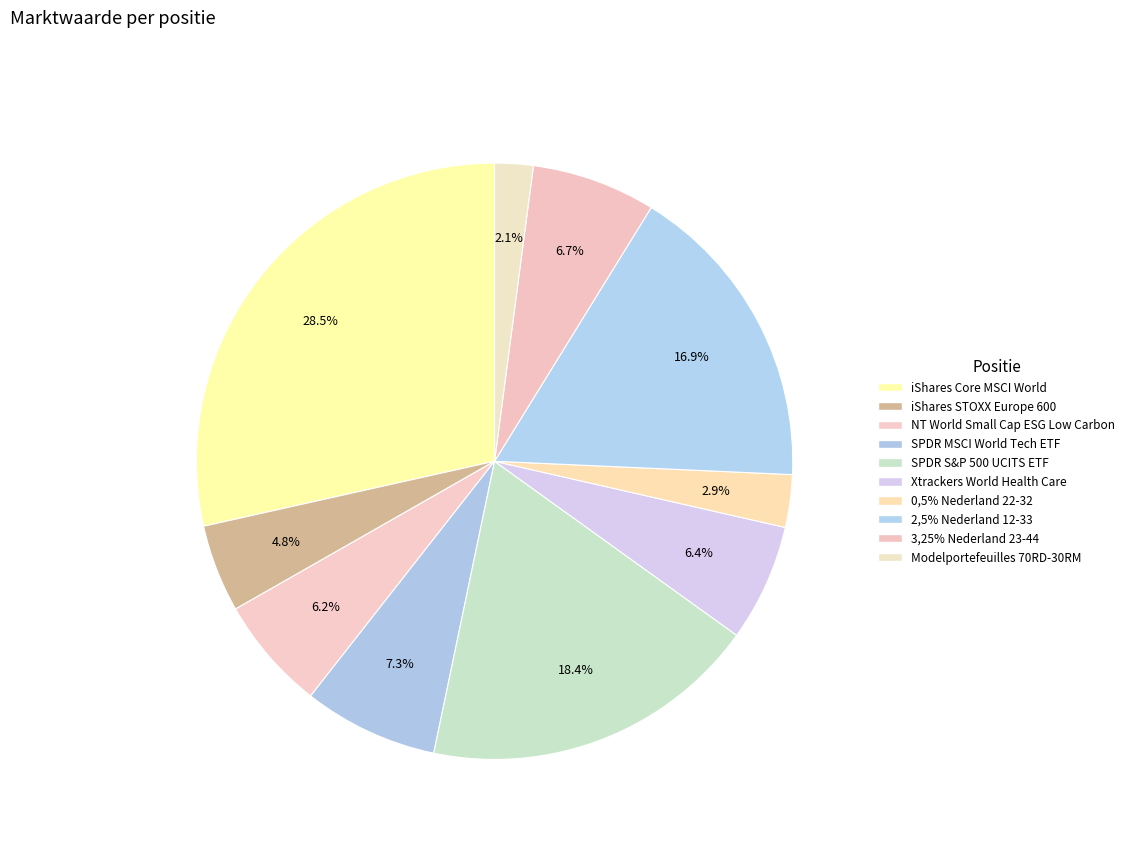

To the nearest percent, what is the difference between the largest and smallest slice percentages?

26%